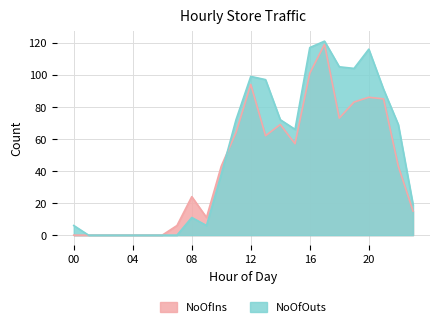

How many distinct data groups are displayed?

2